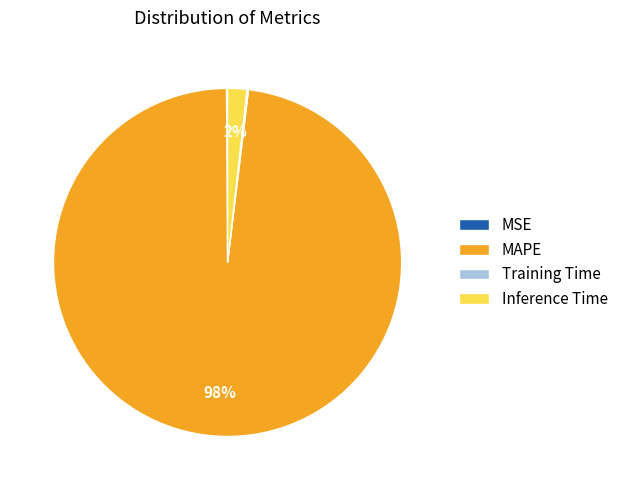

Which slice represents more than half of the pie?

MAPE